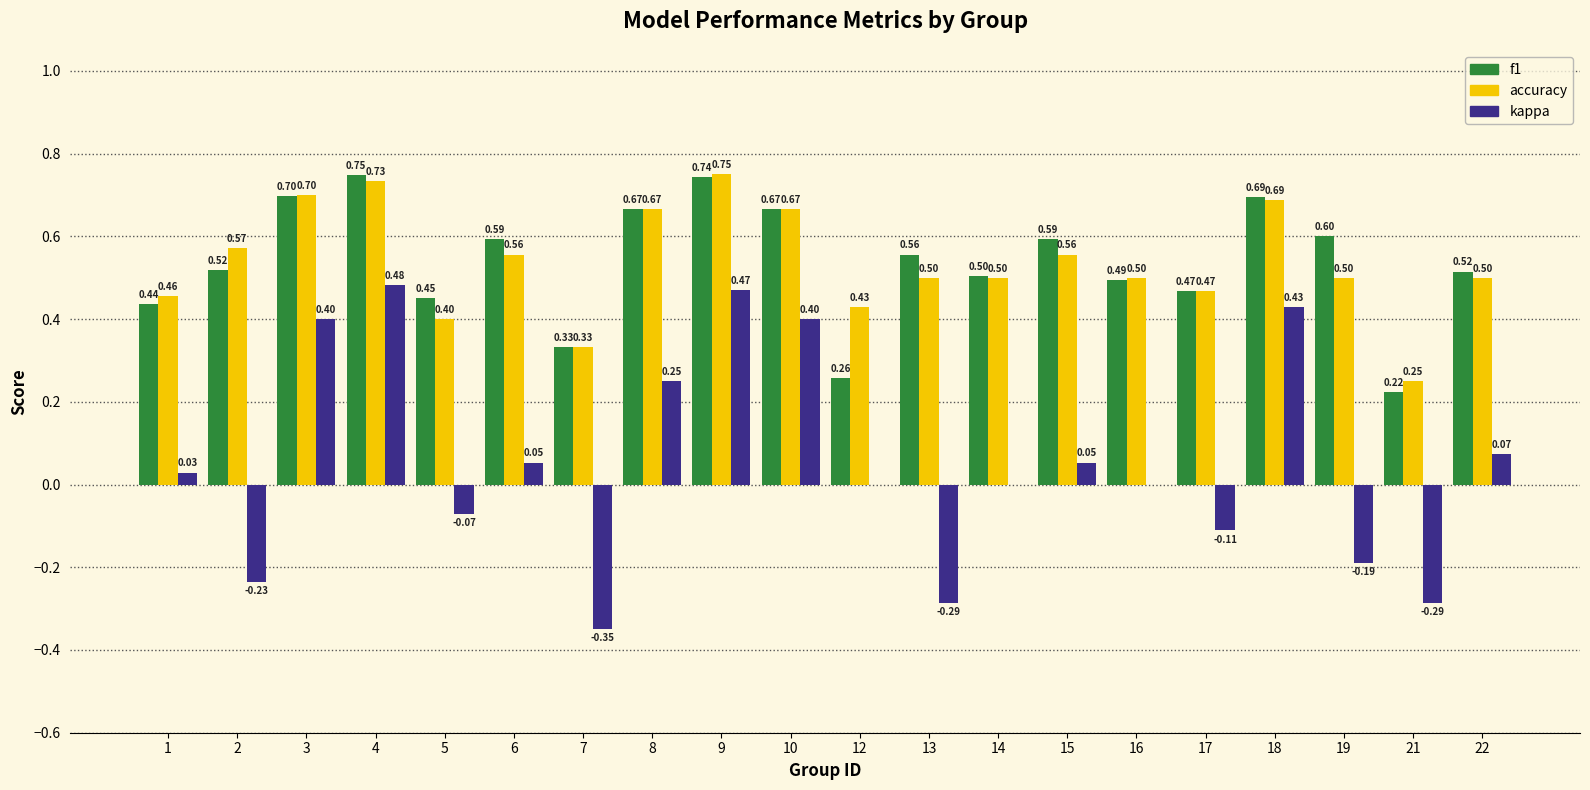

What is the sum of all kappa values?

1.1